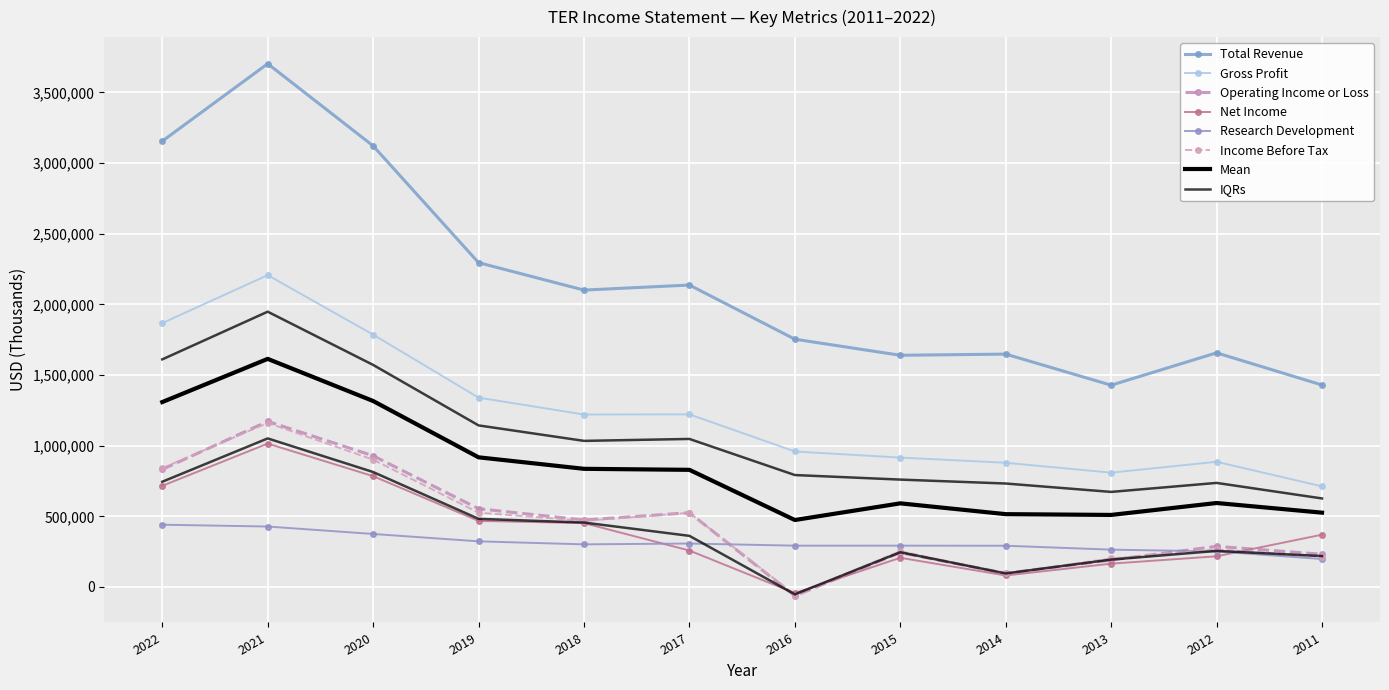

Reading left to right, list all the values displayed in this chart.

Total Revenue: 2022=3155000	2021=3702900	2020=3121500	2019=2295000	2018=2100800	2017=2136600	2016=1753300	2015=1639600	2014=1647800	2013=1427900	2012=1656800	2011=1429100
Gross Profit: 2022=1867200	2021=2206700	2020=1785700	2019=1339800	2018=1220400	2017=1221500	2016=958600	2015=915600	2014=878800	2013=808800	2012=886000	2011=711800
Operating Income or Loss: 2022=831900	2021=1171900	2020=928400	2019=553700	2018=473800	2017=525300	2016=-63000	2015=243000	2014=96400	2013=190700	2012=287400	2011=231500
Net Income: 2022=715500	2021=1014600	2020=784100	2019=467500	2018=451800	2017=257700	2016=-43400	2015=206500	2014=81300	2013=164900	2012=217000	2011=369900
Research Development: 2022=440600	2021=427600	2020=375000	2019=322800	2018=301500	2017=307300	2016=292200	2015=292300	2014=291600	2013=264100	2012=251400	2011=197800
Income Before Tax: 2022=840400	2021=1161000	2020=901000	2019=525800	2018=467800	2017=524400	2016=-55100	2015=253100	2014=95400	2013=201900	2012=266000	2011=214400